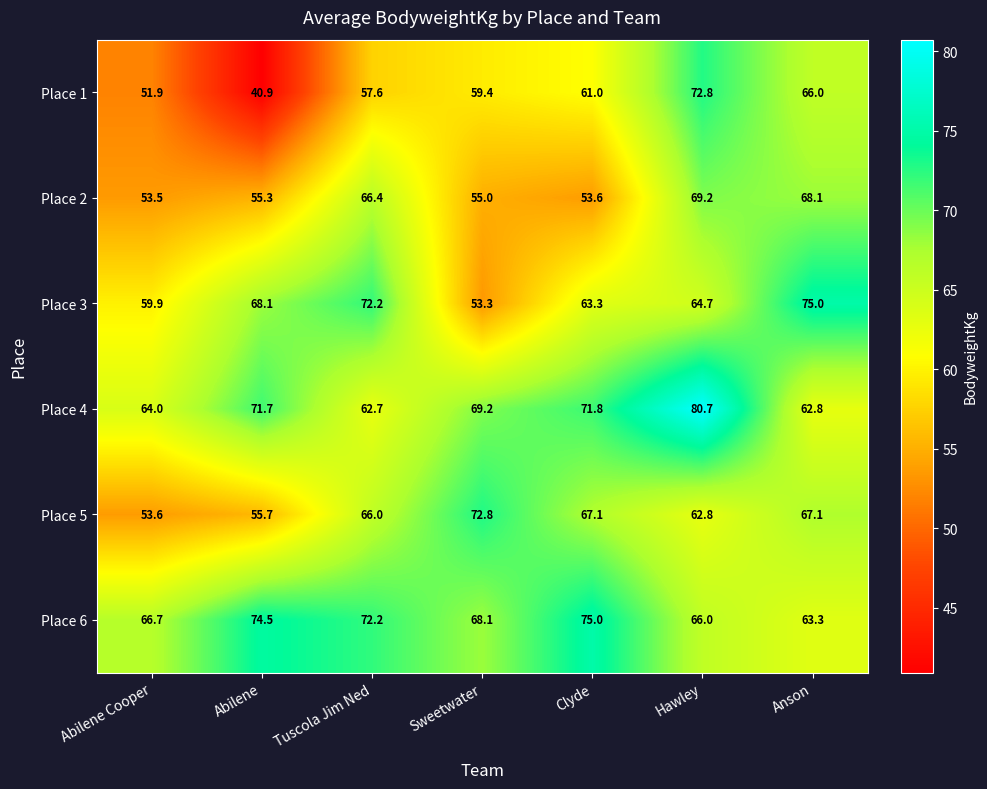

Count the number of categories in the chart.

7